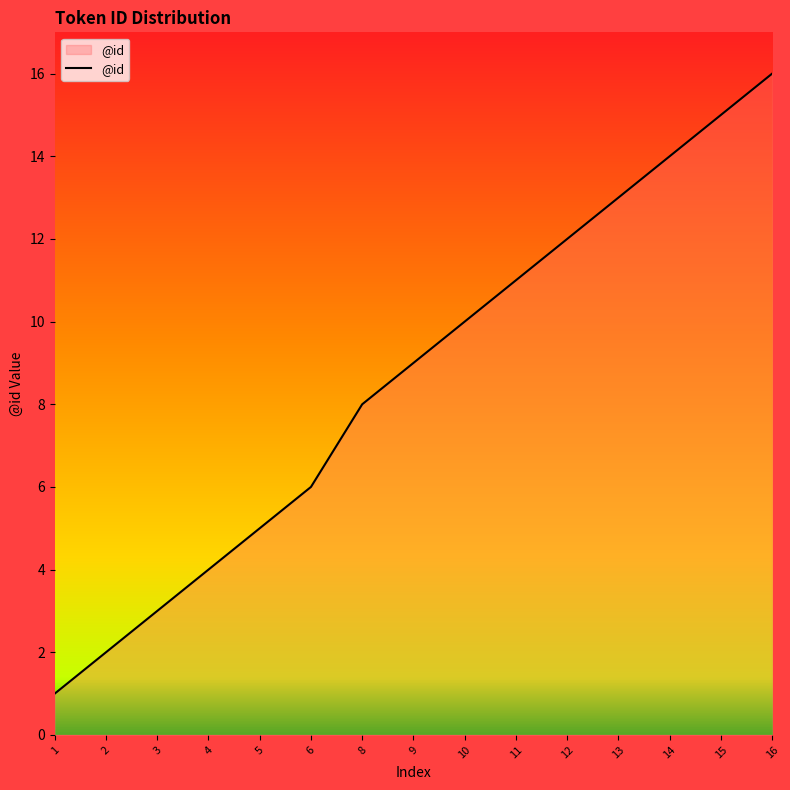

True or false: there are more than 1 points higher than both neighbors.

False